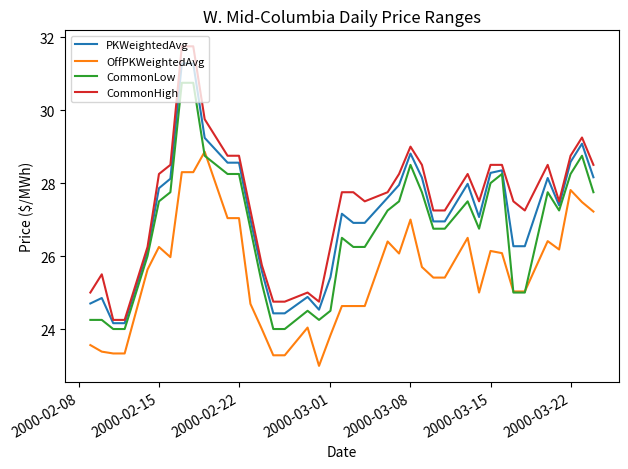

Rank the series by their maximum value, from highest to lowest.

CommonHigh, PKWeightedAvg, CommonLow, OffPKWeightedAvg